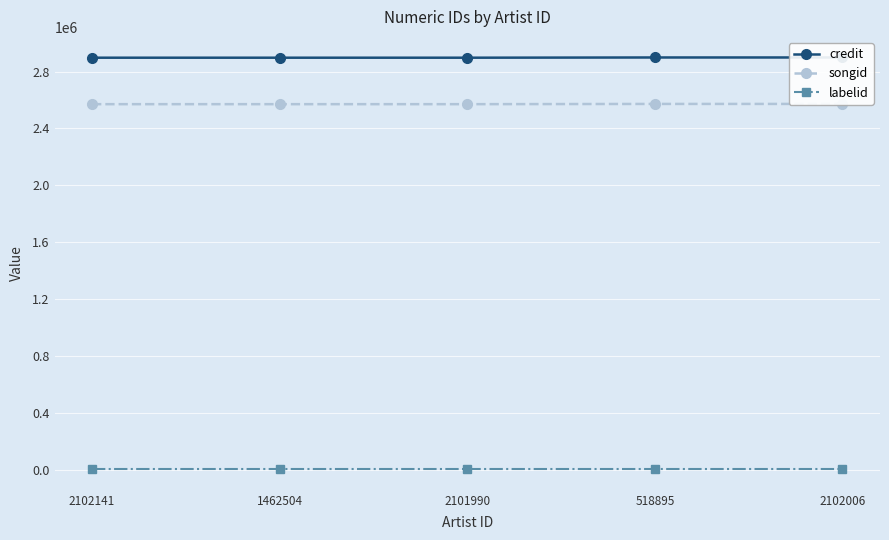

Which series has the widest spread of values?

songid